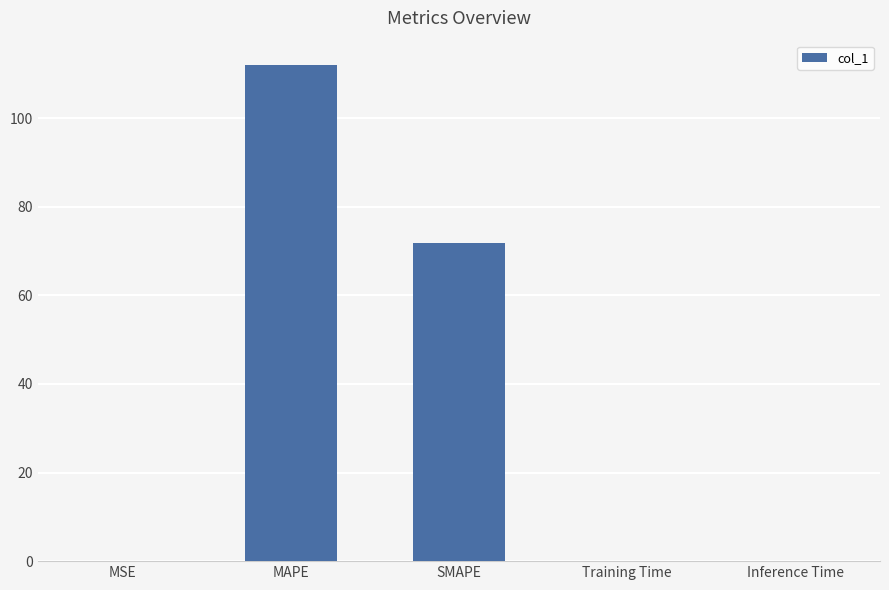

At which category does the chart reach its peak across all series?

MAPE